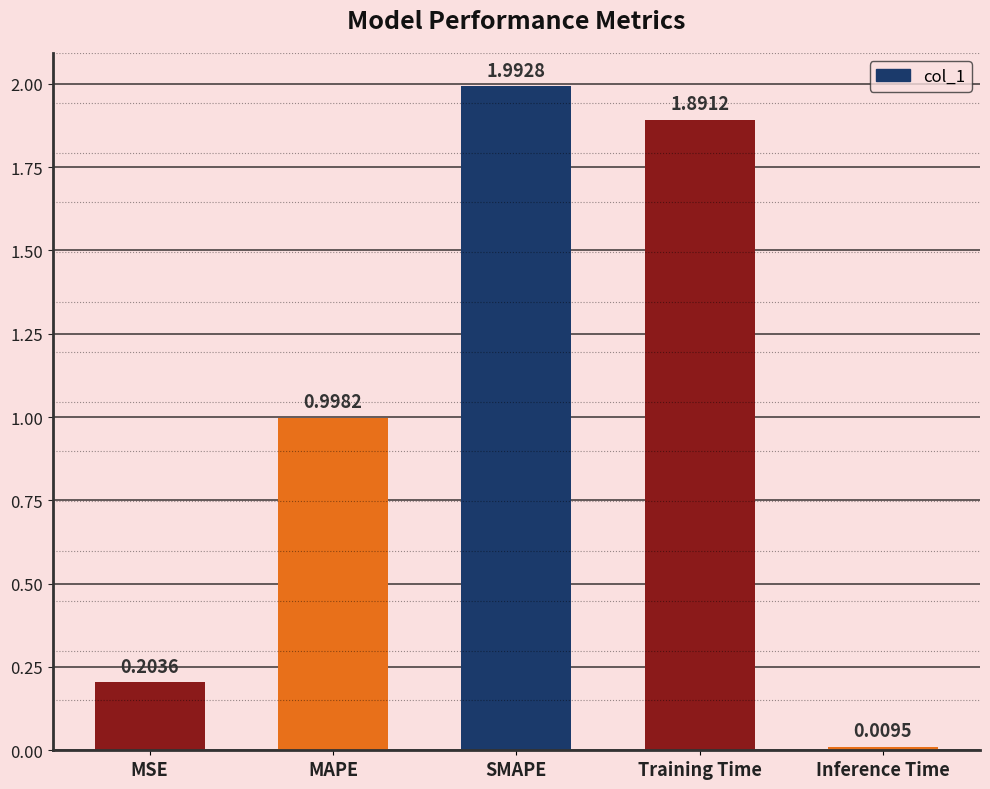

The value at Training Time is 1.9. True or false?

True